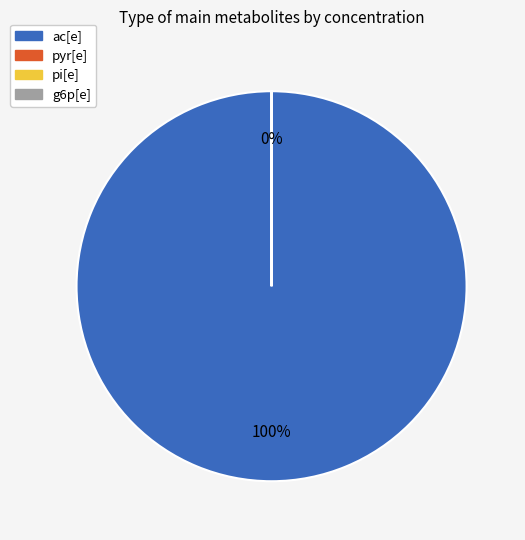

Rank the categories by value from lowest to highest.

pyr[e], g6p[e], pi[e], ac[e]